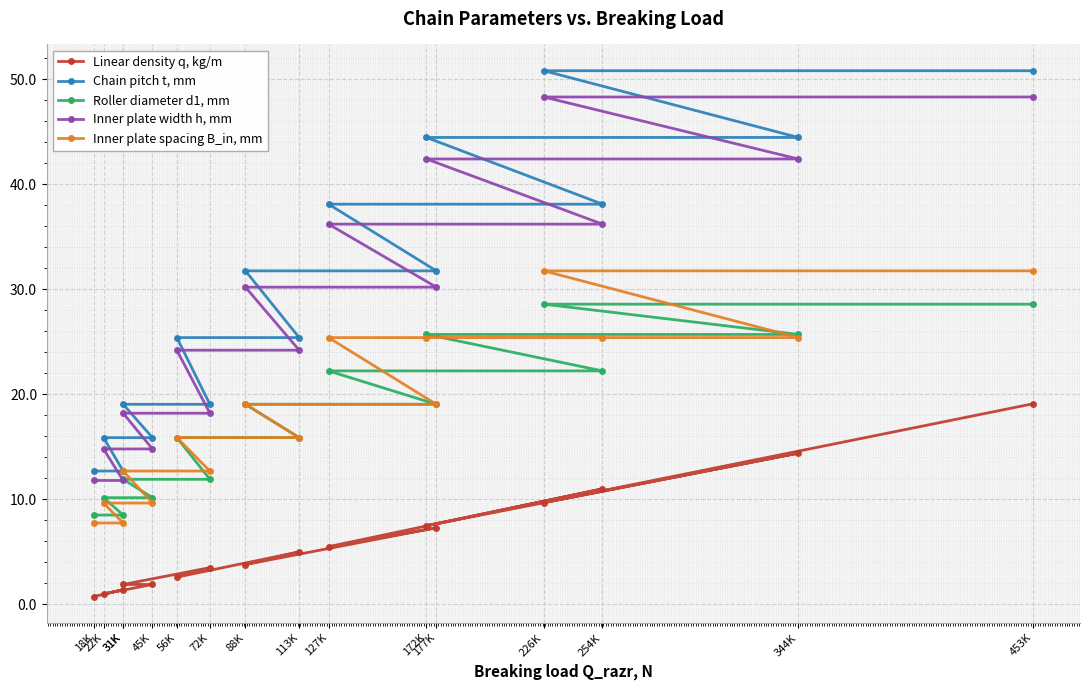

What is the minimum value shown in the chart?

0.8